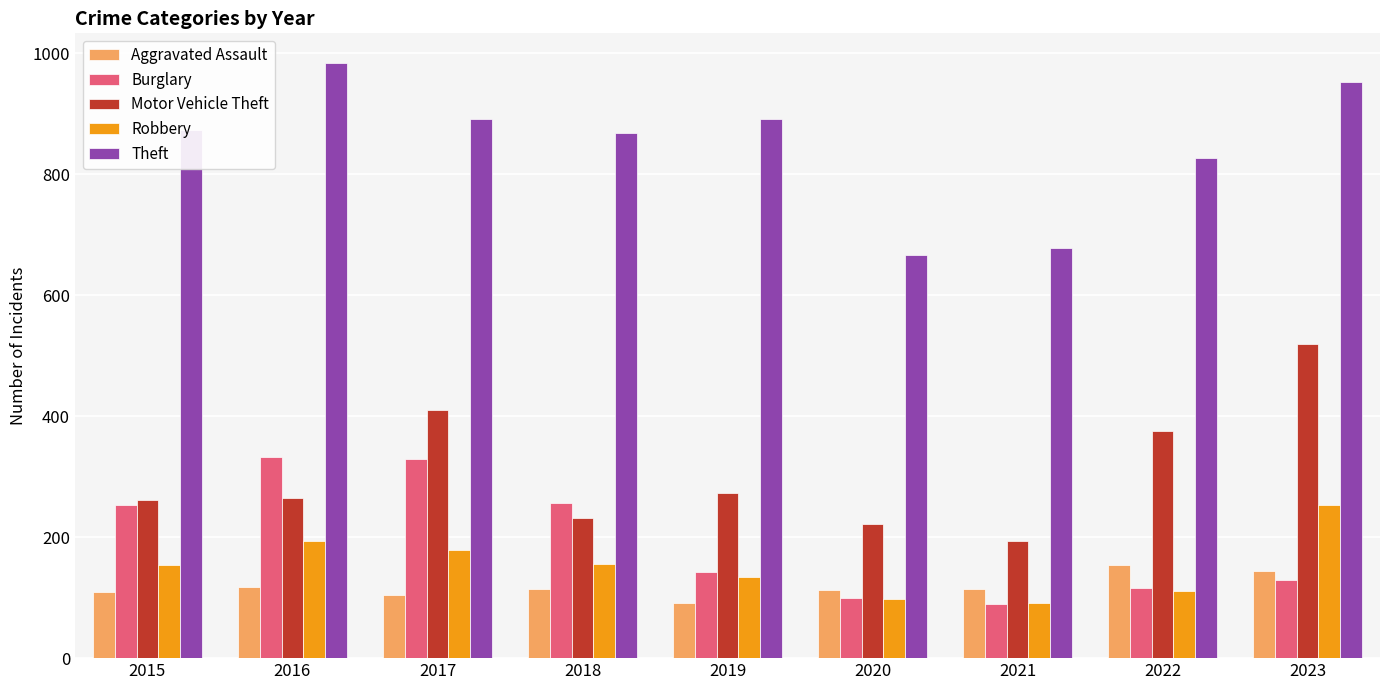

Read the Motor Vehicle Theft value at 2015.

261